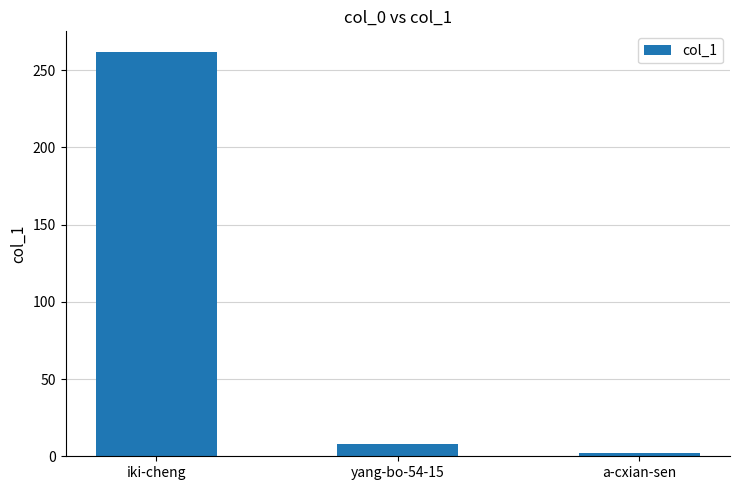

Reading left to right, extract all data points from this chart.

iki-cheng=262	yang-bo-54-15=8	a-cxian-sen=2